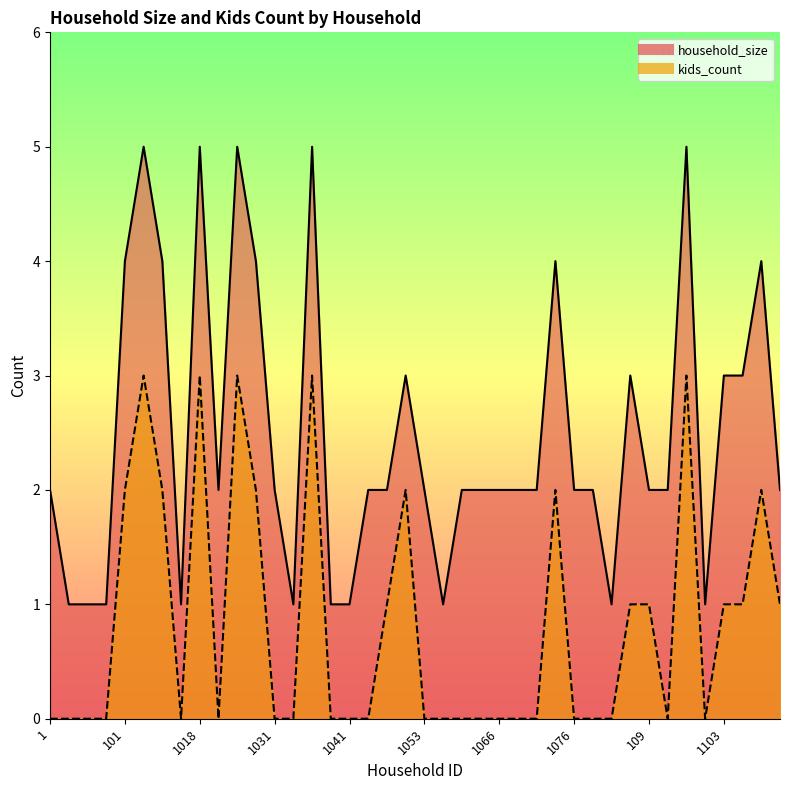

How many kids_count values are between 0 and 2?

35